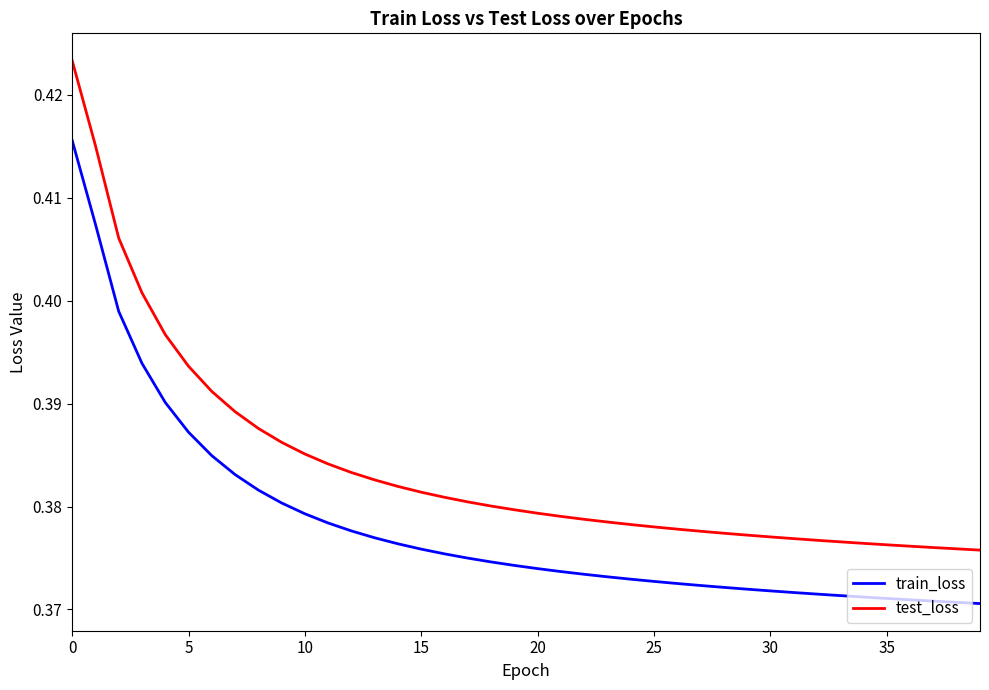

How many lines are shown in the chart?

2